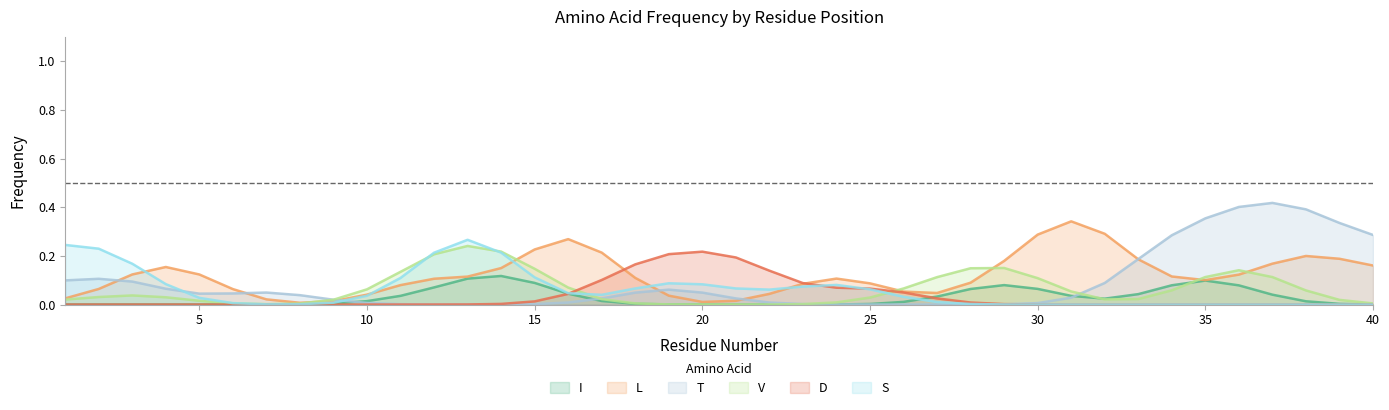

Which series has the widest spread of values?

T